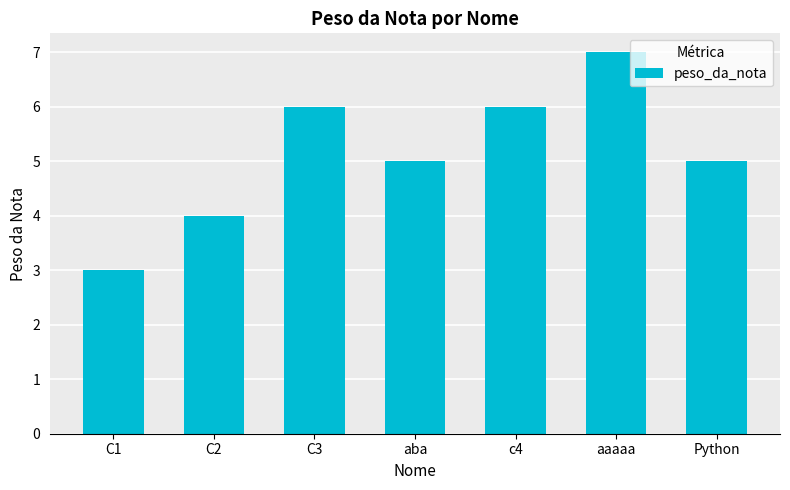

What is the maximum value shown in the chart?

7